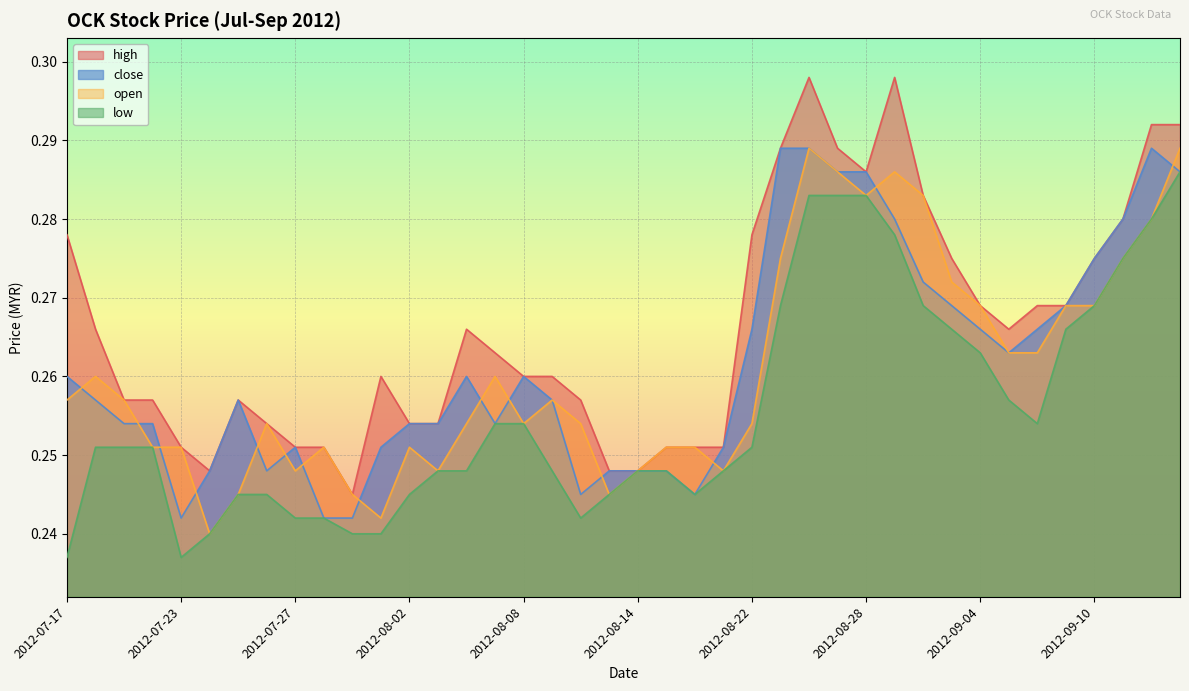

True or false: close and low intersect in this chart.

False